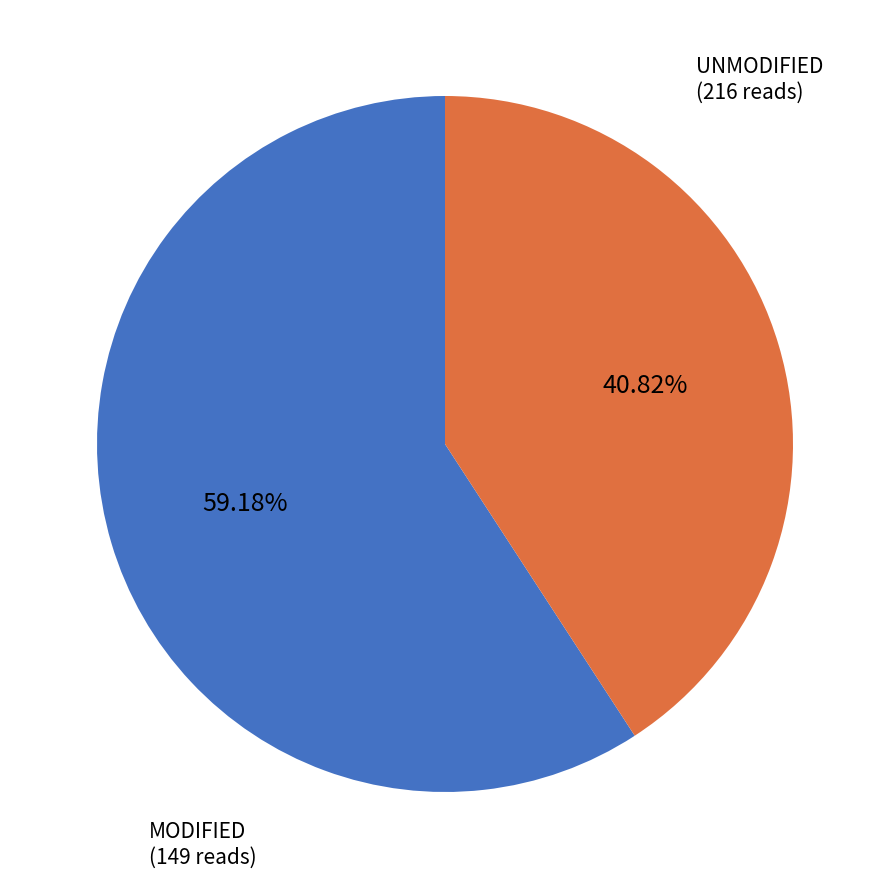

Is there a majority slice in this chart?

Yes